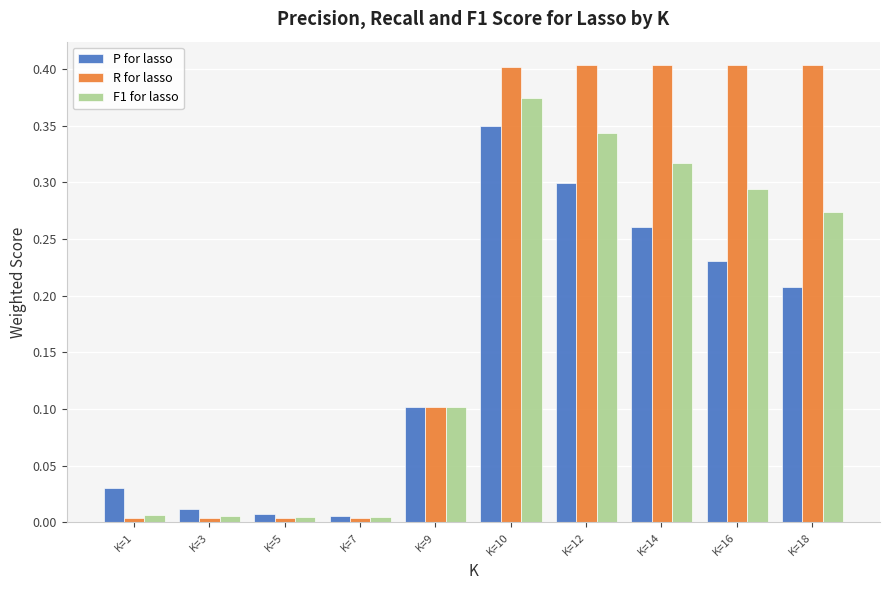

True or false: F1 for lasso has a value of 0.5 at K=16.

False